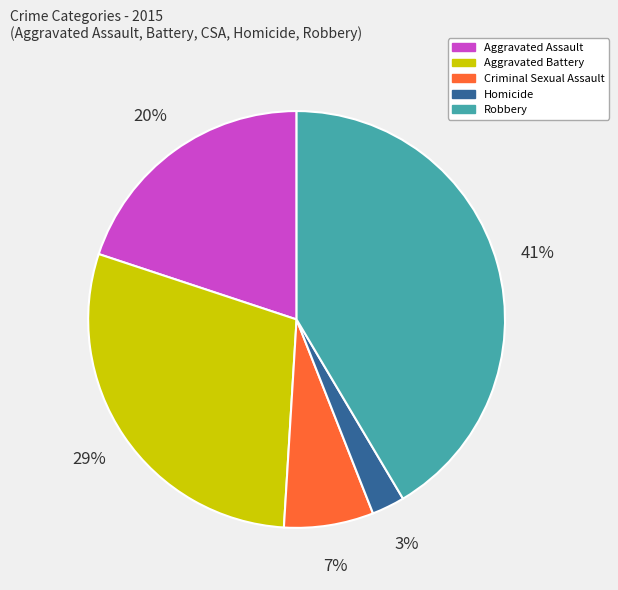

Which category has the biggest portion of the pie?

Robbery